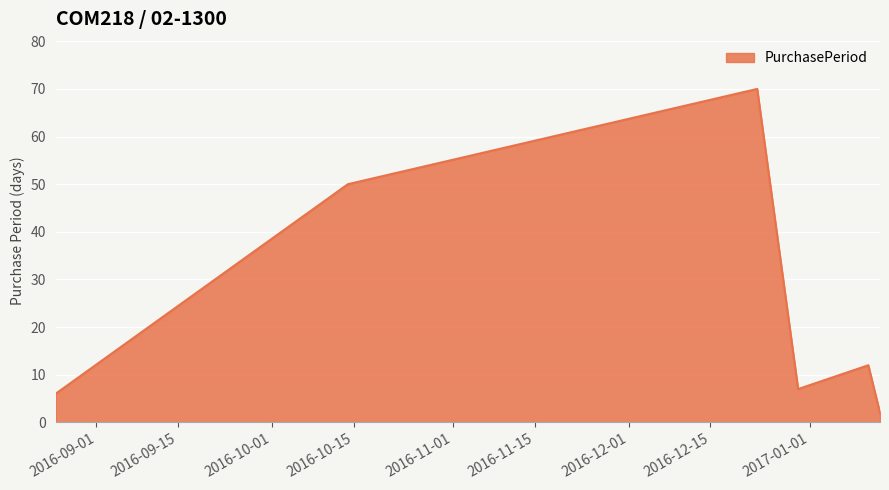

What is the greatest value displayed?

70